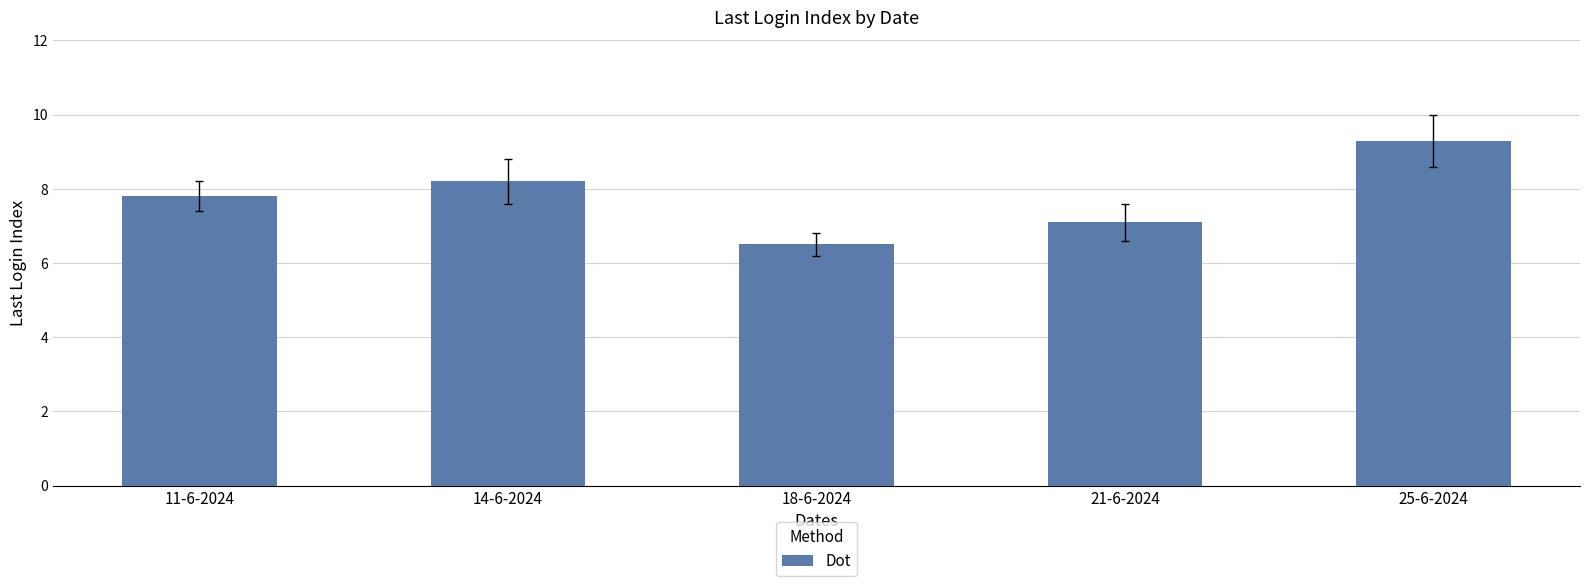

Rank the categories by value from lowest to highest.

18-6-2024, 21-6-2024, 11-6-2024, 14-6-2024, 25-6-2024